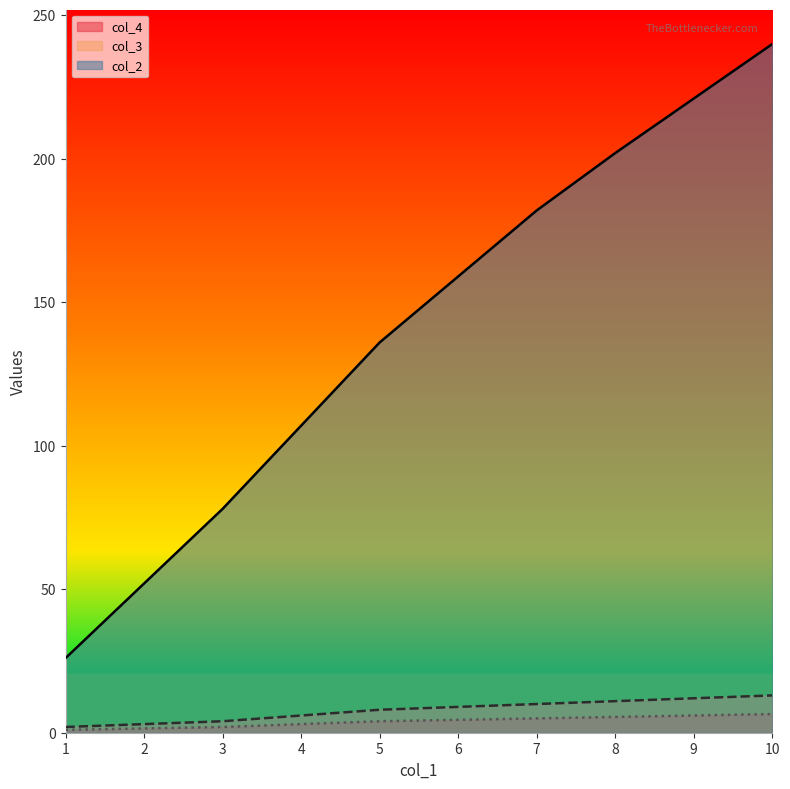

Reading left to right, transcribe all the data shown in this chart.

col_2: 1=26.0	2=52.0	3=78.0	4=107.0	5=136.0	6=159.0	7=182.0	8=202.0	9=221.0	10=240.0
col_3: 1=2.0	2=3.0	3=4.0	4=6.0	5=8.0	6=9.0	7=10.0	8=11.0	9=12.0	10=13.0
col_4: 1=1.0	2=1.5	3=2.0	4=3.0	5=4.0	6=4.5	7=5.0	8=5.5	9=6.0	10=6.5